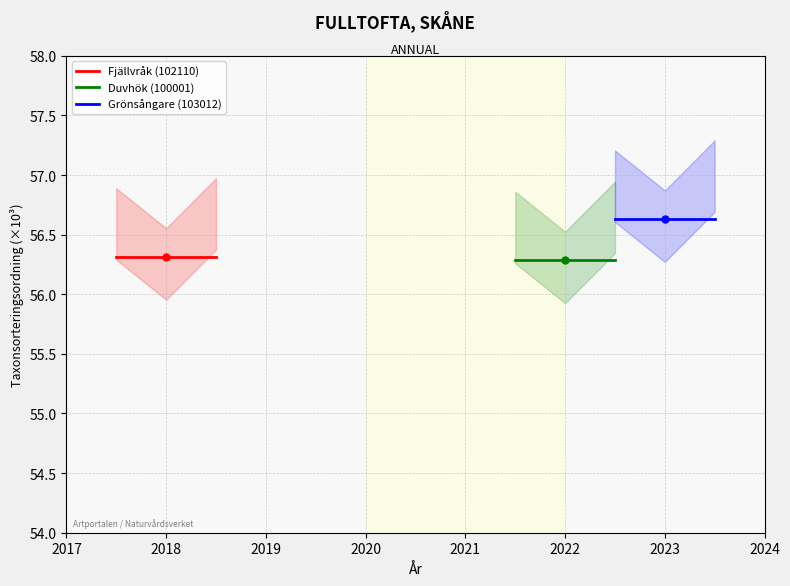

What is the average value of the Duvhök (100001) series?

56.3